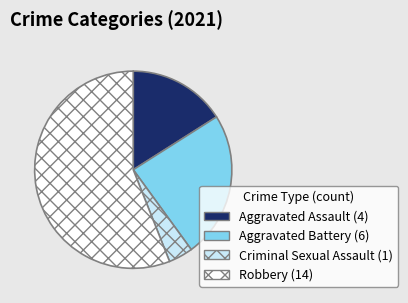

What is the smallest slice in the pie chart?

Criminal Sexual Assault